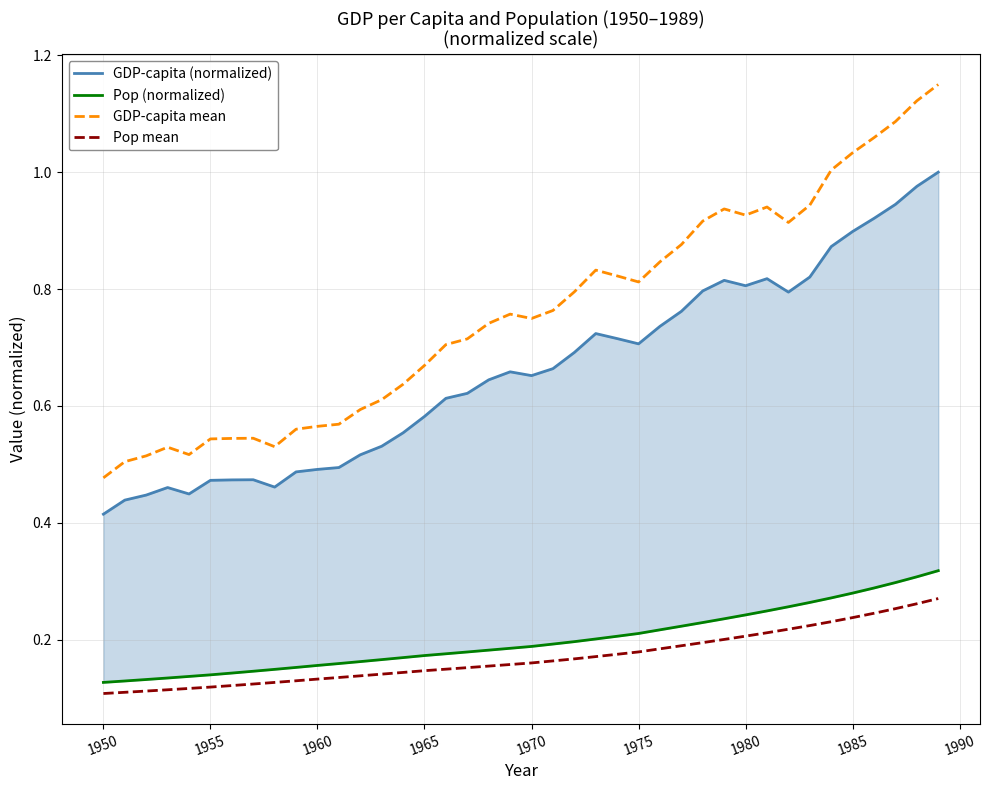

Where is GDP-capita mean nearest to the value 0?

1950